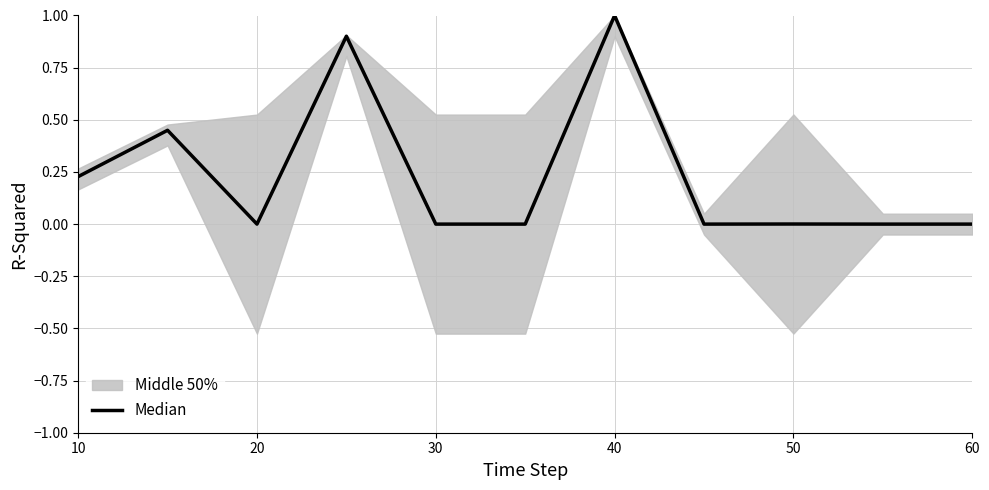

Does the chart have visible grid lines?

Yes